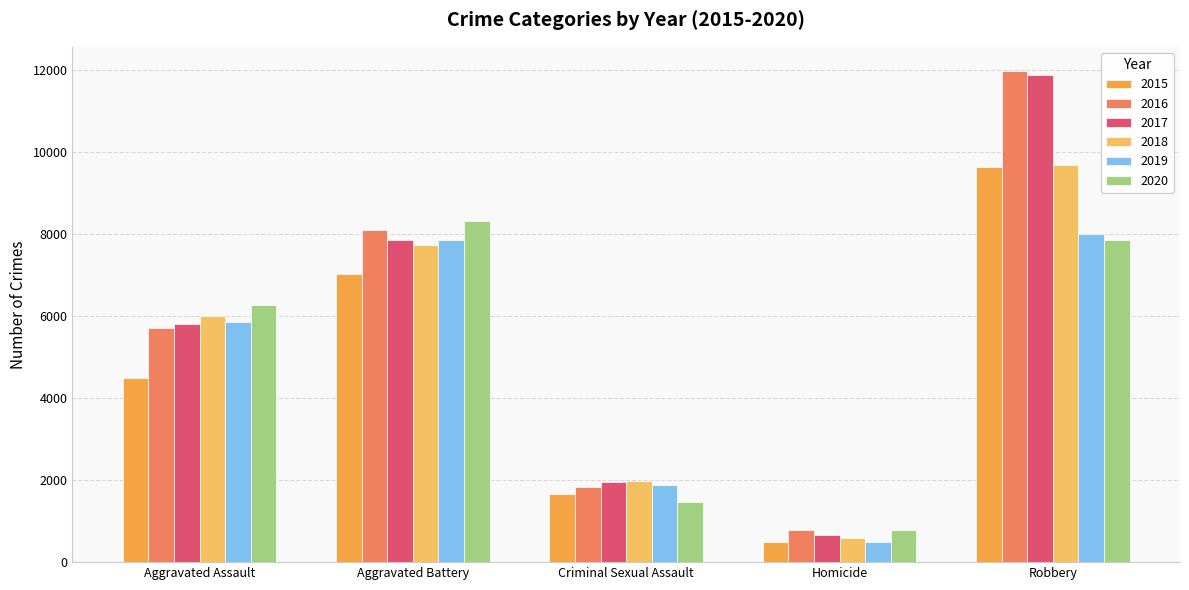

What is the label of the 2nd bar from the left?

Aggravated Battery